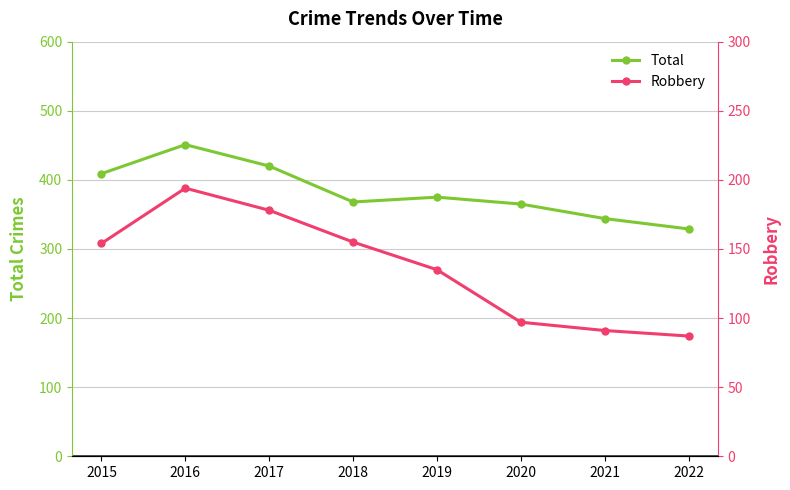

What is the maximum value shown in the chart?

451